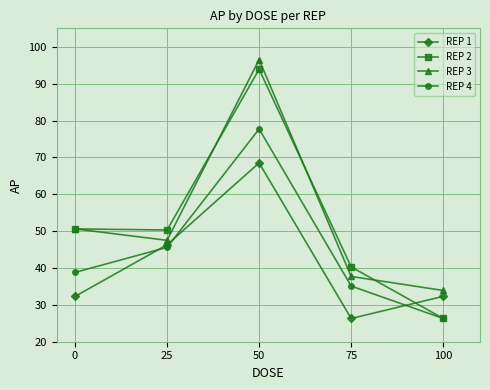

Between 50 and 100, which series saw the biggest shift?

REP 2